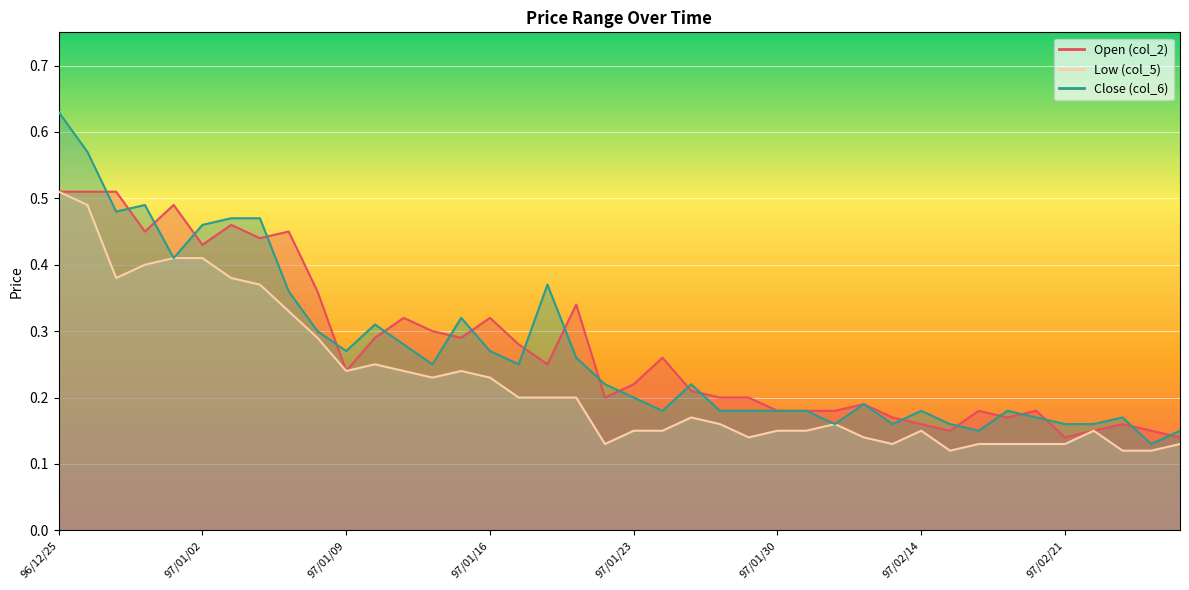

How many lines are shown in the chart?

3